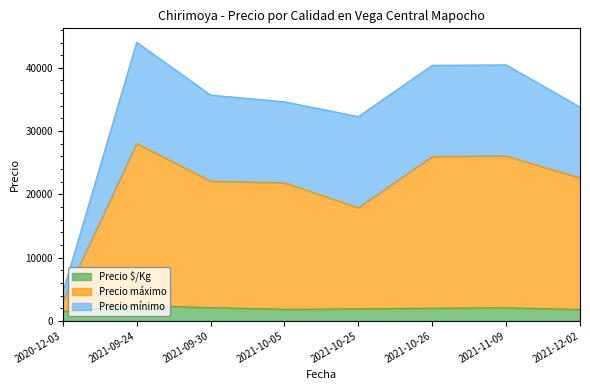

At which category is the sum across all series the highest?

2021-09-24